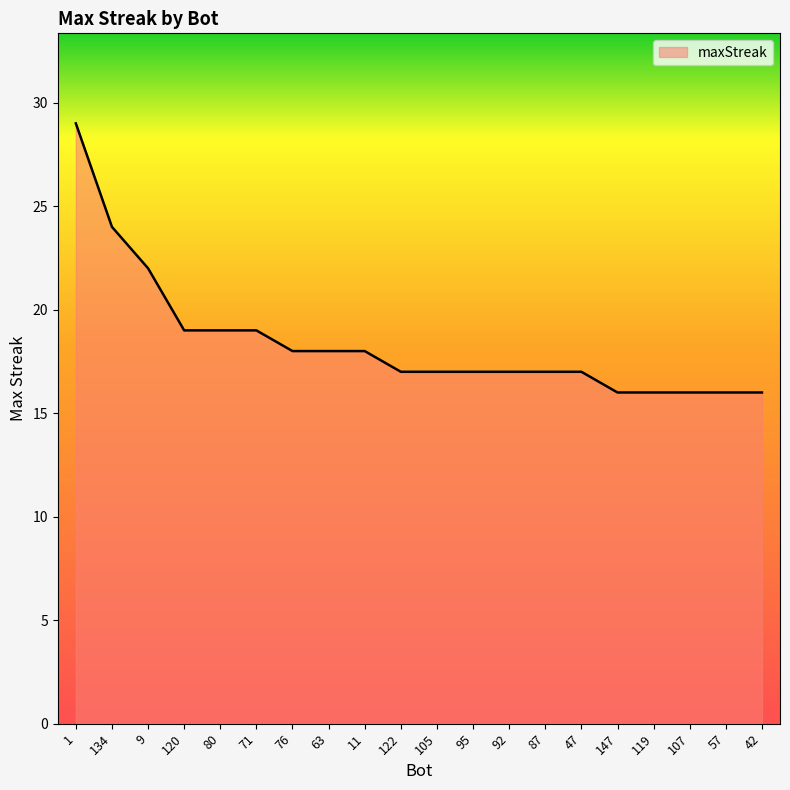

True or false: the data shows 27 at 76.

False